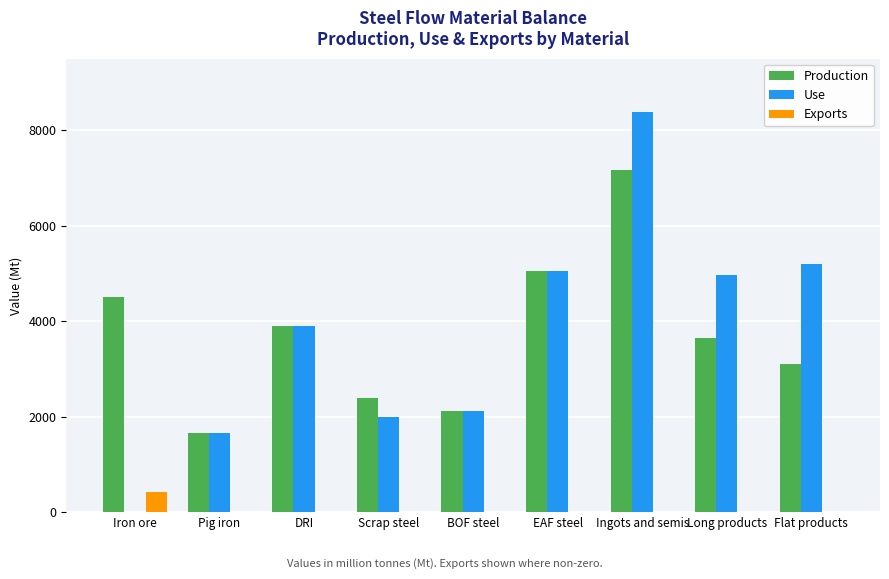

Reading right to left, what are all the values shown in this chart?

Production: 3092.5	3636.8	7173.6	5047.0	2126.6	2384.0	3903.3	1656.9	4499.9
Use: 5202.4	4960.8	8381.9	5047.0	2126.6	1980.7	3903.3	1656.9	0.0
Exports: 0.0	0.0	0.0	0.0	0.0	0.0	0.0	0.0	414.8